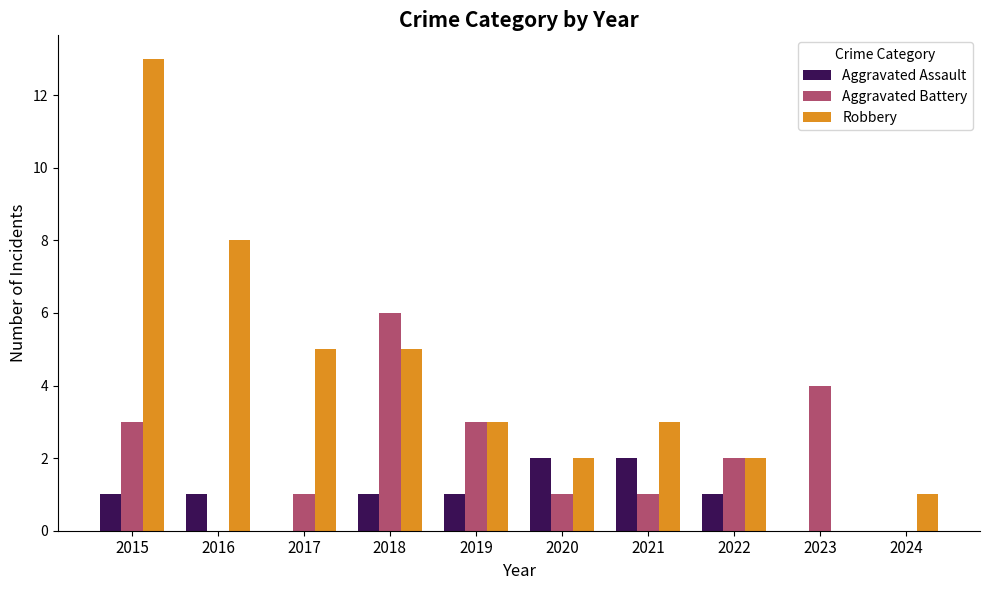

At which label does Robbery first exceed 3?

2015